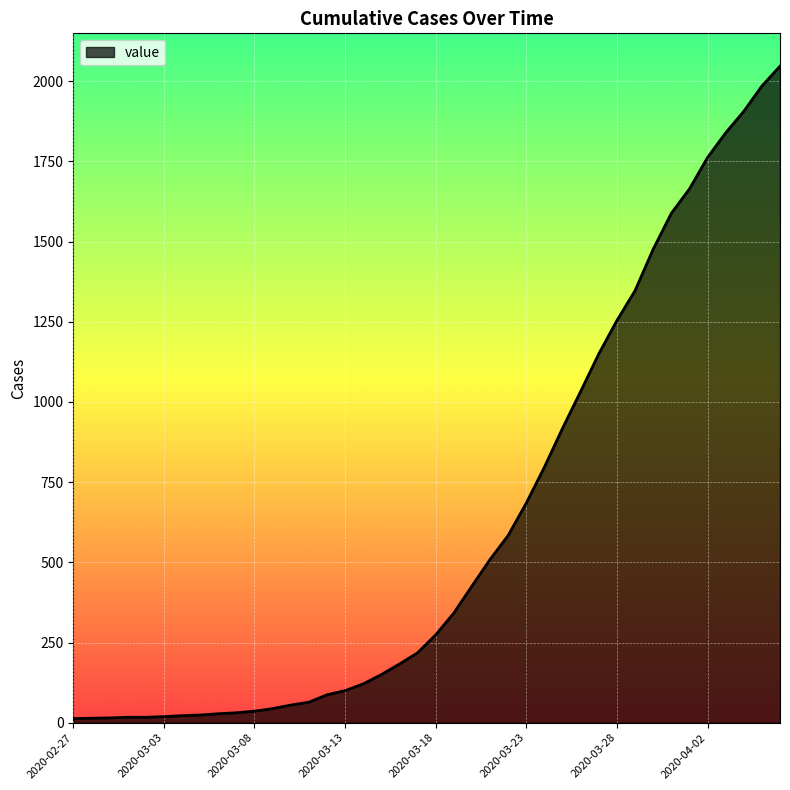

What is the greatest value displayed?

2047